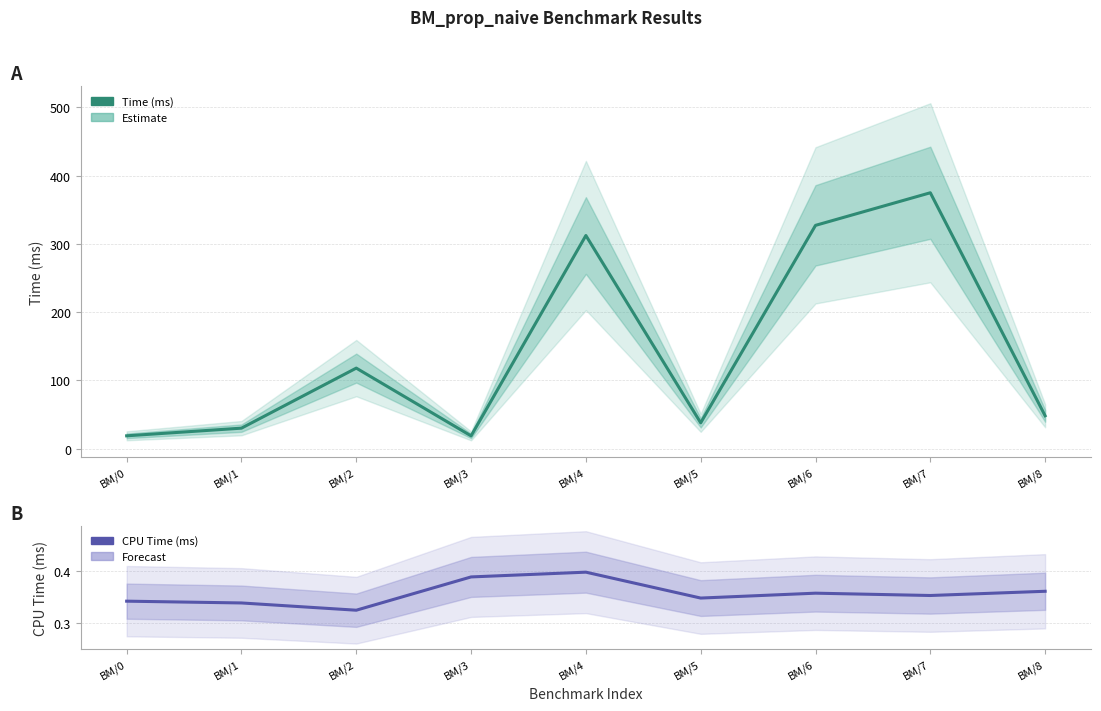

True or false: Time (ms) has a value of 118.0 at BM/2.

True